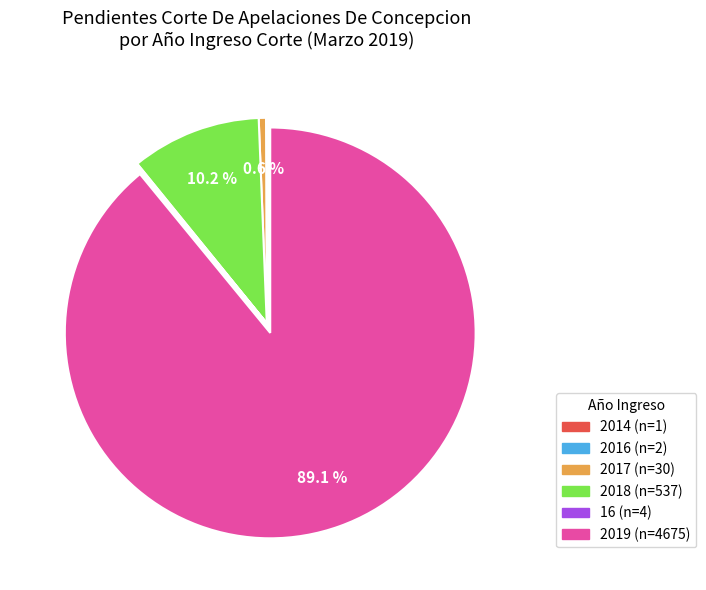

To the nearest percent, what is the combined percentage of 2017 and 2019?

90%